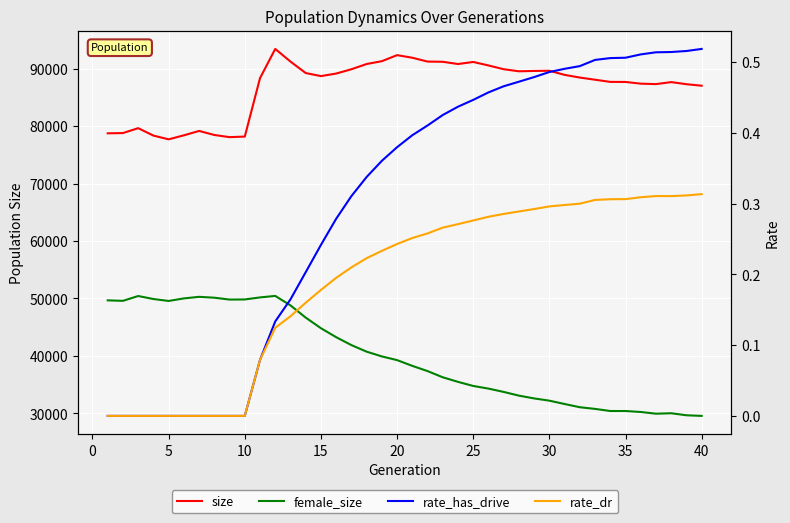

Reading left to right, extract all data points from this chart.

size: 78752.0	78793.0	79650.0	78355.0	77704.0	78404.0	79164.0	78462.0	78085.0	78184.0	88354.0	93440.0	91238.0	89244.0	88712.0	89152.0	89902.0	90814.0	91306.0	92359.0	91907.0	91240.0	91203.0	90812.0	91172.0	90566.0	89910.0	89548.0	89608.0	89644.0	88926.0	88456.0	88079.0	87702.0	87692.0	87395.0	87318.0	87665.0	87300.0	87038.0
female_size: 49677.0	49593.0	50431.0	49909.0	49573.0	50016.0	50288.0	50138.0	49813.0	49833.0	50188.0	50449.0	48801.0	46673.0	44826.0	43267.0	41888.0	40746.0	39917.0	39274.0	38272.0	37365.0	36286.0	35489.0	34775.0	34316.0	33739.0	33091.0	32606.0	32215.0	31634.0	31074.0	30784.0	30414.0	30414.0	30246.0	29946.0	30027.0	29674.0	29564.0
rate_has_drive: 0.0	0.0	0.0	0.0	0.0	0.0	0.0	0.0	0.0	0.0	0.1	0.1	0.2	0.2	0.2	0.3	0.3	0.3	0.4	0.4	0.4	0.4	0.4	0.4	0.4	0.5	0.5	0.5	0.5	0.5	0.5	0.5	0.5	0.5	0.5	0.5	0.5	0.5	0.5	0.5
rate_dr: 0.0	0.0	0.0	0.0	0.0	0.0	0.0	0.0	0.0	0.0	0.1	0.1	0.1	0.2	0.2	0.2	0.2	0.2	0.2	0.2	0.3	0.3	0.3	0.3	0.3	0.3	0.3	0.3	0.3	0.3	0.3	0.3	0.3	0.3	0.3	0.3	0.3	0.3	0.3	0.3